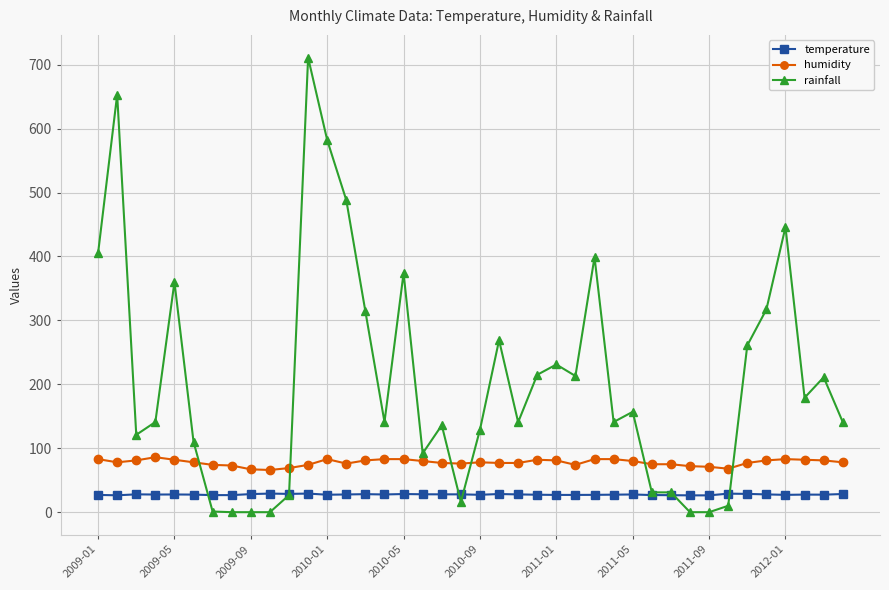

True or false: temperature and humidity intersect in this chart.

False